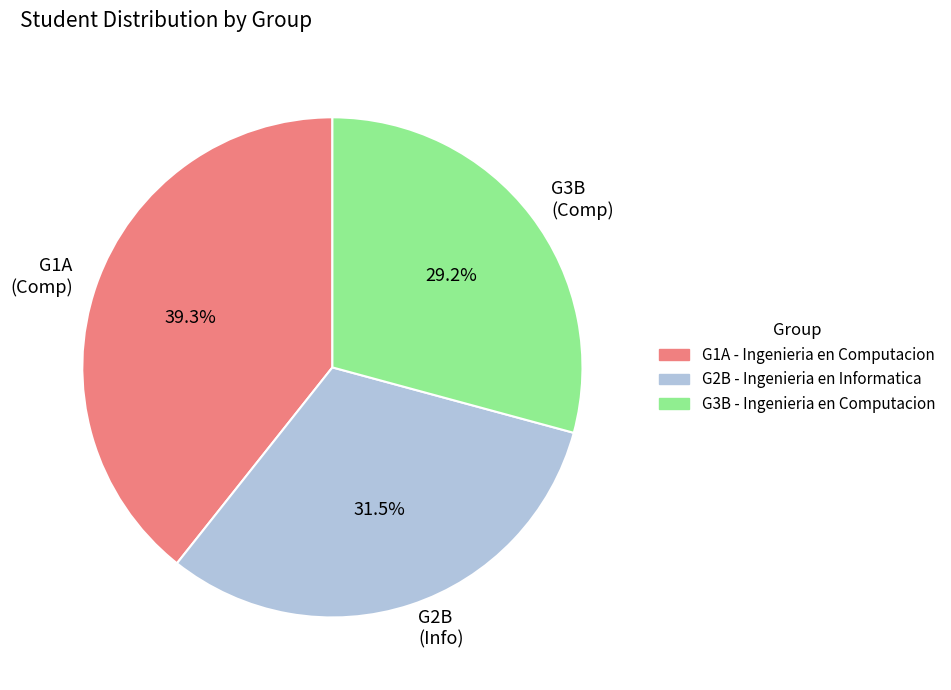

Which slice is the largest?

G1A (Comp)